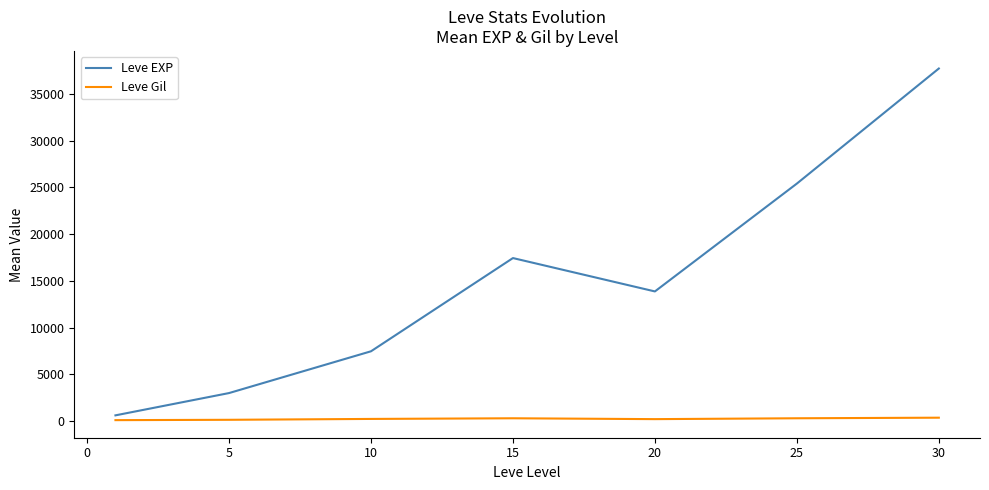

List the series in order of their peak value, lowest first.

Leve Gil, Leve EXP